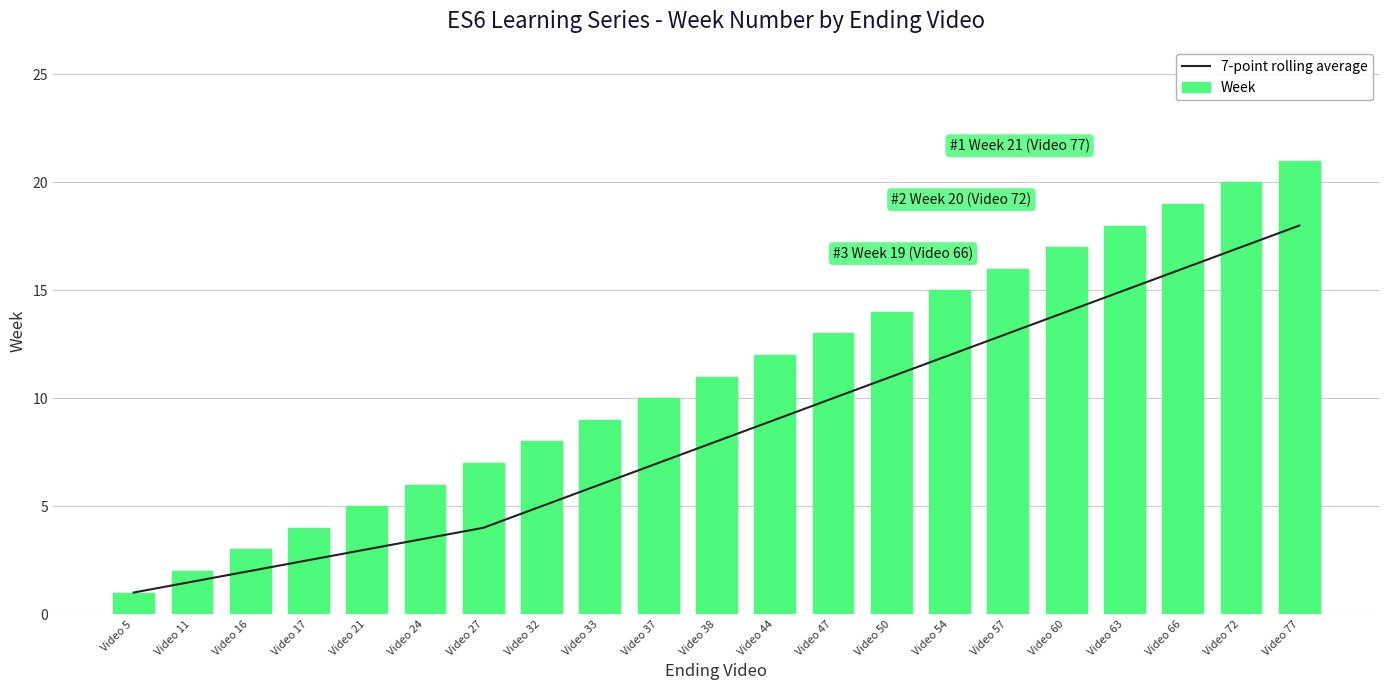

Does the chart contain stacked bars?

No